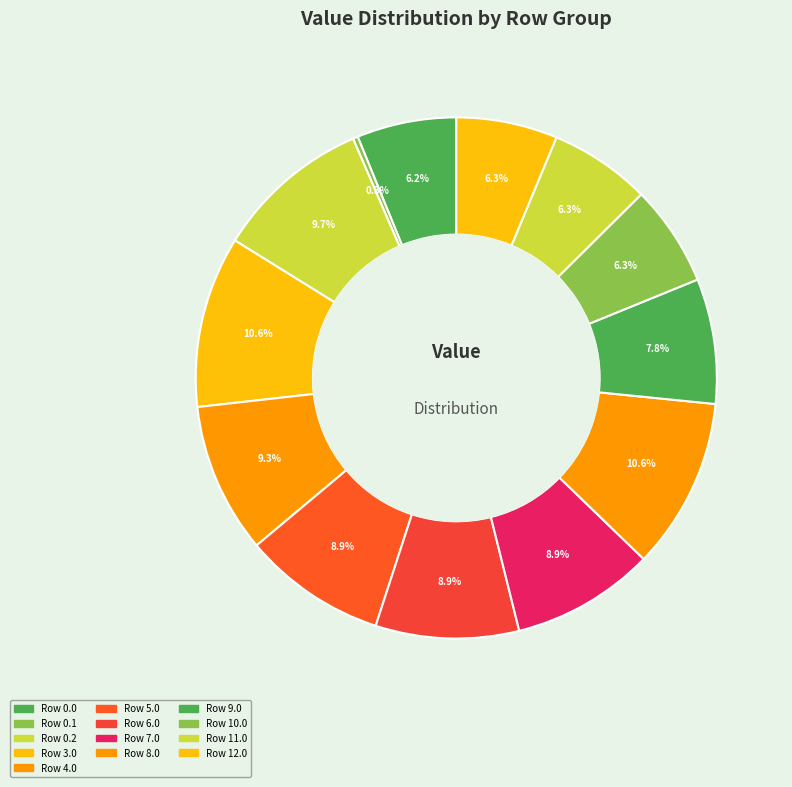

How many segments does this pie chart have?

13